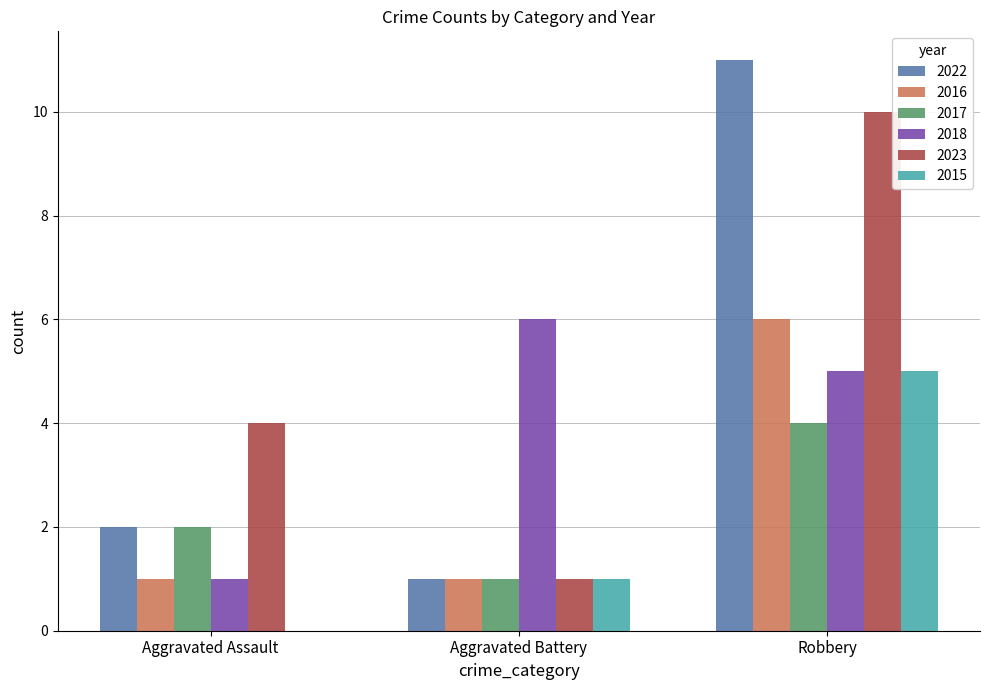

Does the chart contain stacked bars?

No